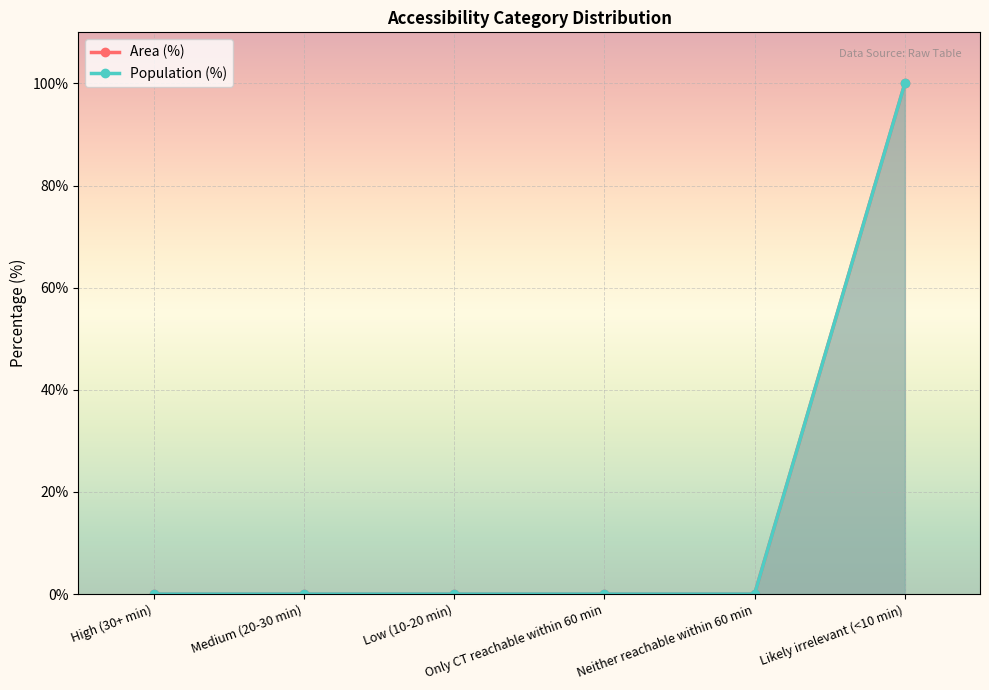

True or false: Area (%) and Population (%) intersect in this chart.

False